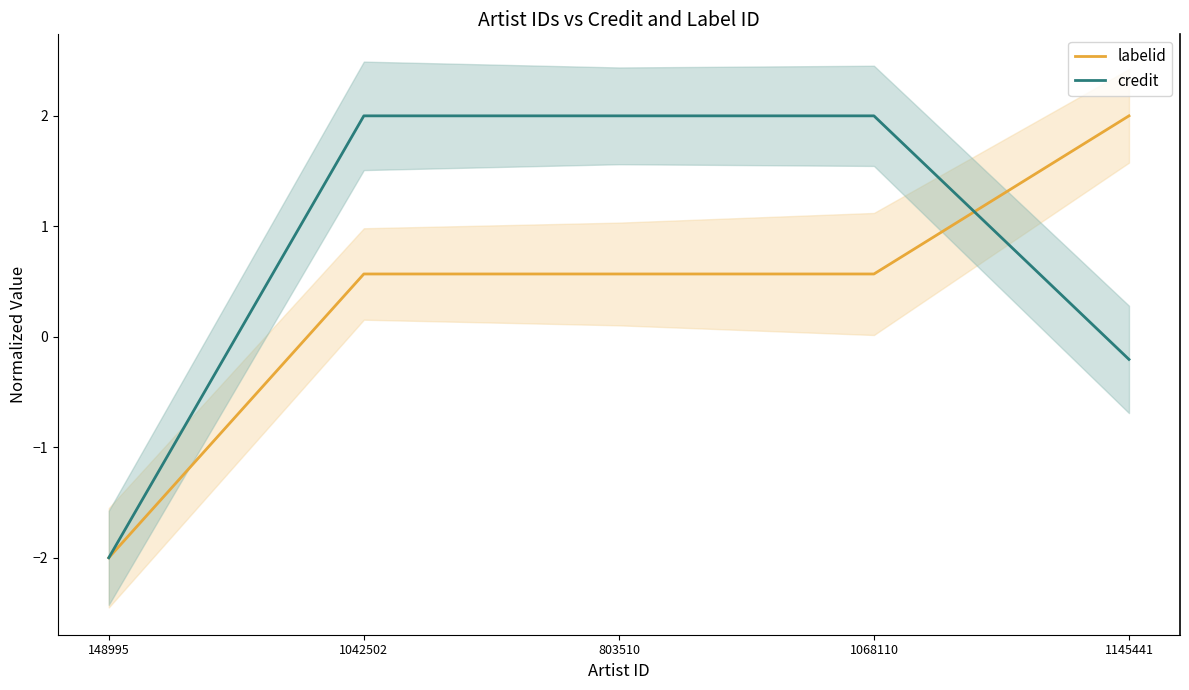

Which series changed the most between 148995 and 1068110?

credit